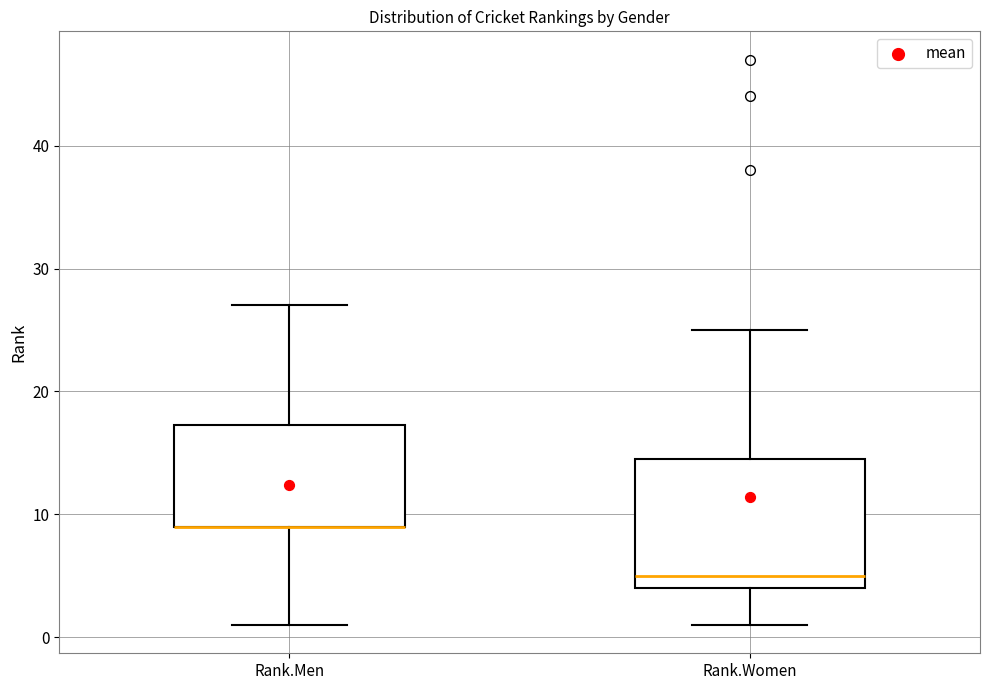

Reading left to right, read every box against the y-axis: the position of its median line, the range the box covers, and the ends of its whiskers. The values are not printed on the chart, so give them approximately, as read against the axis.

Rank.Men: median 9 (drawn on the box's lower edge), box 9 to 17, whiskers 1 to 27
Rank.Women: median 5, box 4 to 15, whiskers 1 to 25